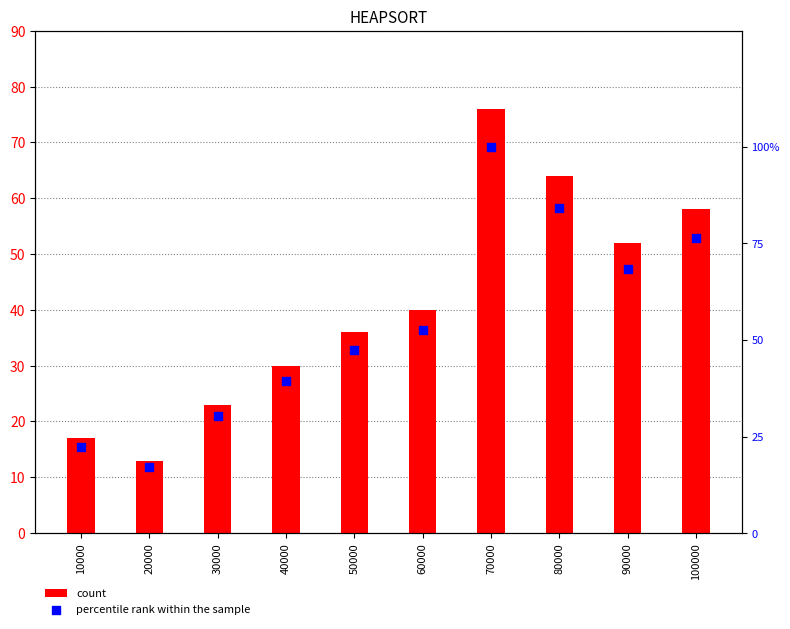

What are all the series names shown in the legend?

count, percentile rank within the sample